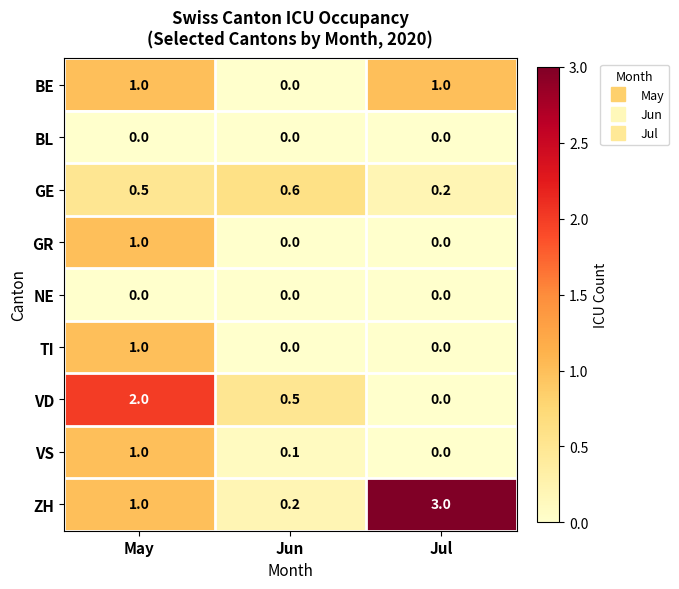

Which series has the largest total across all categories?

ZH